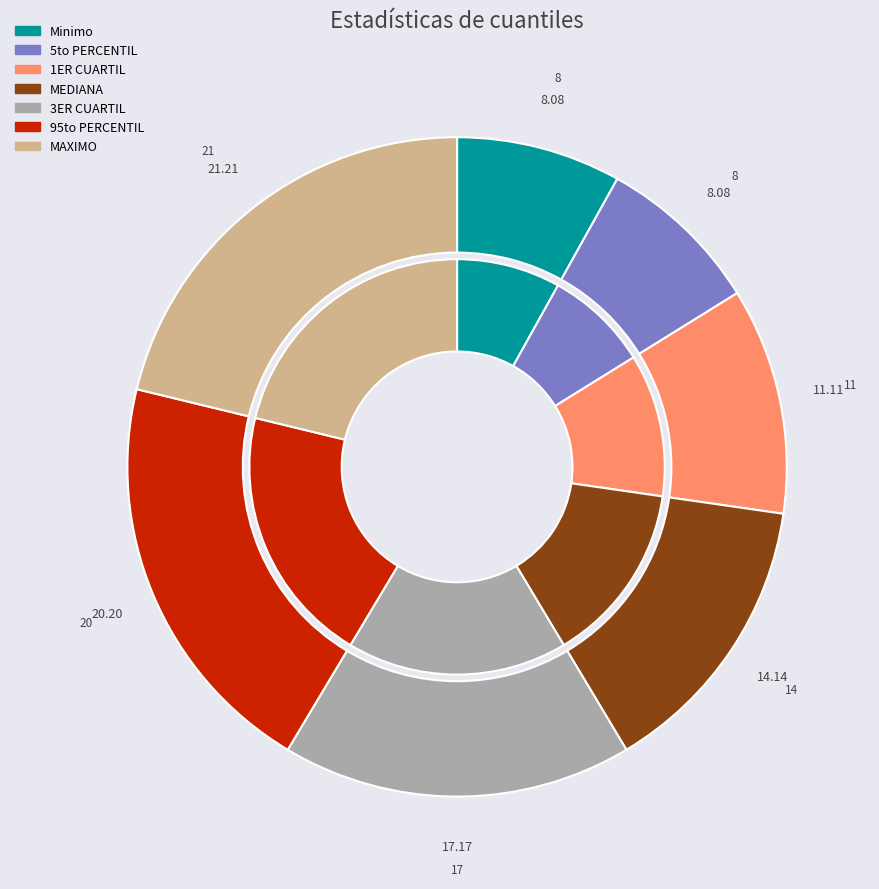

Is 95to PERCENTIL the majority of the pie?

No